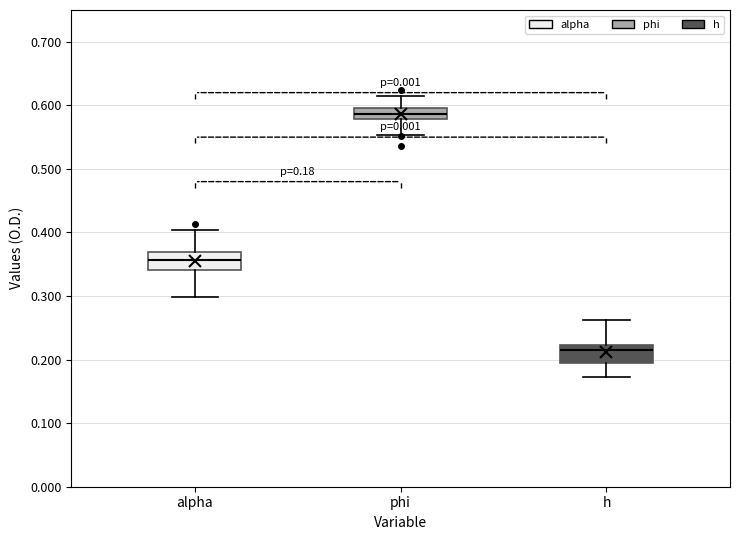

Which box's median line is the highest?

phi